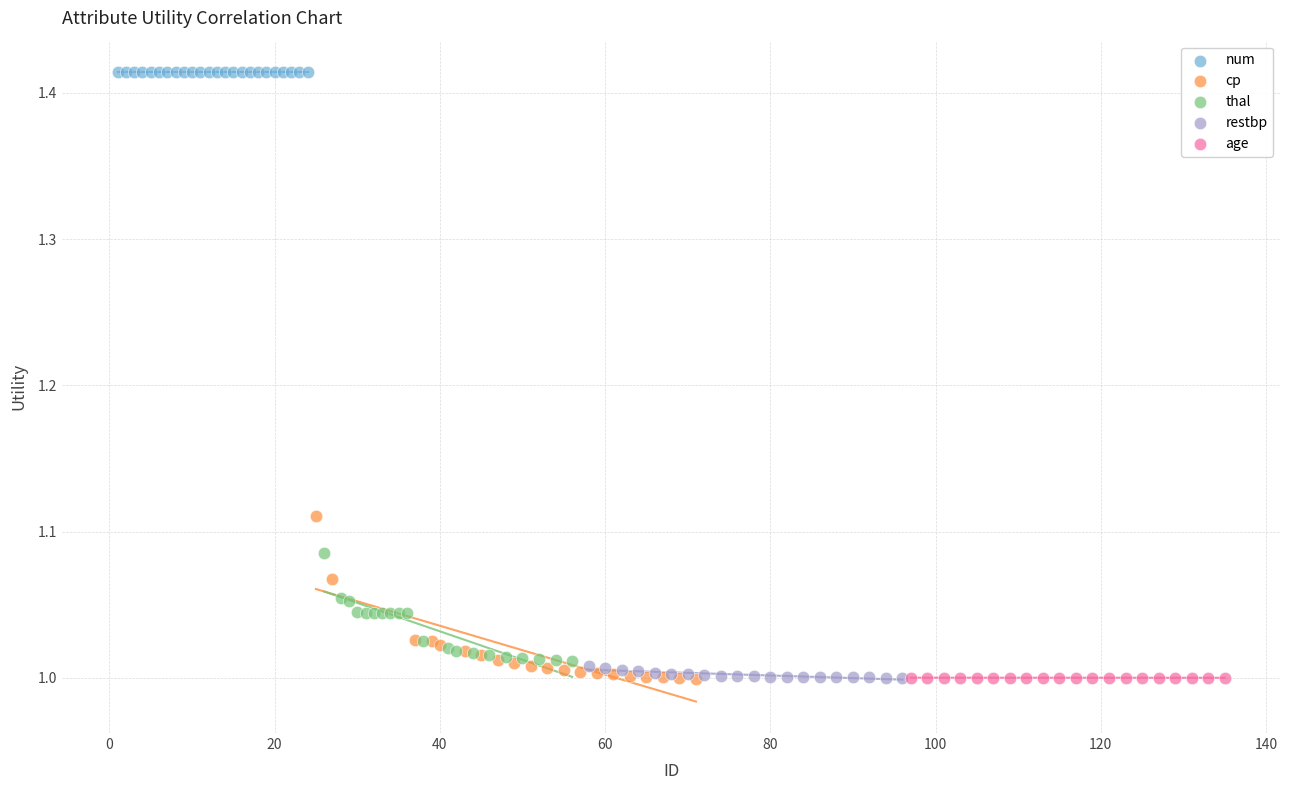

Which series reaches the maximum Y coordinate?

num